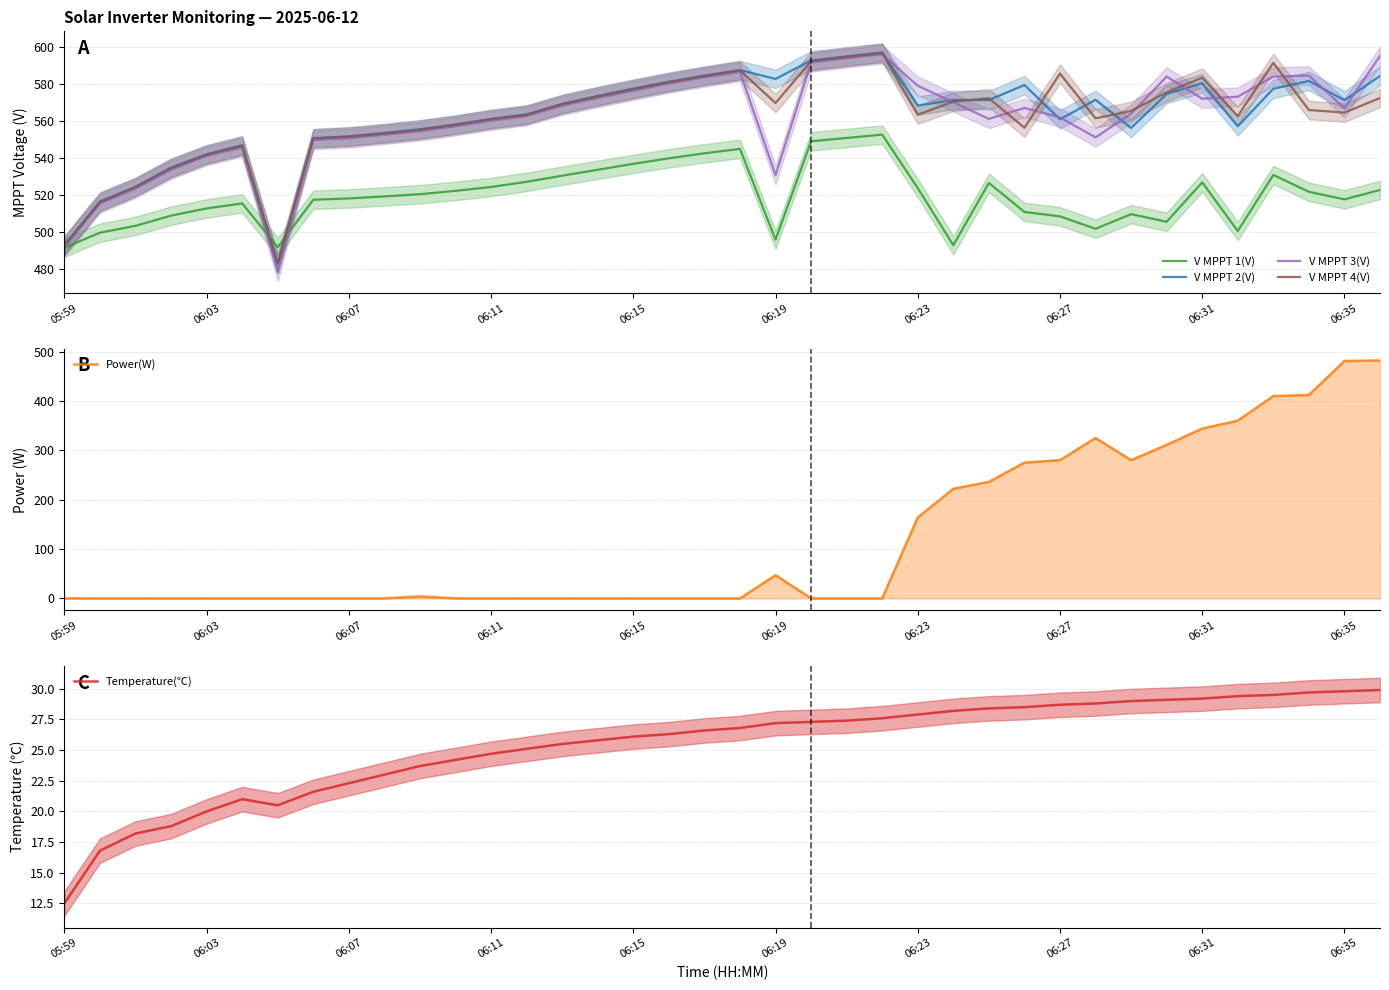

Which series has the largest range (max minus min)?

Power(W)